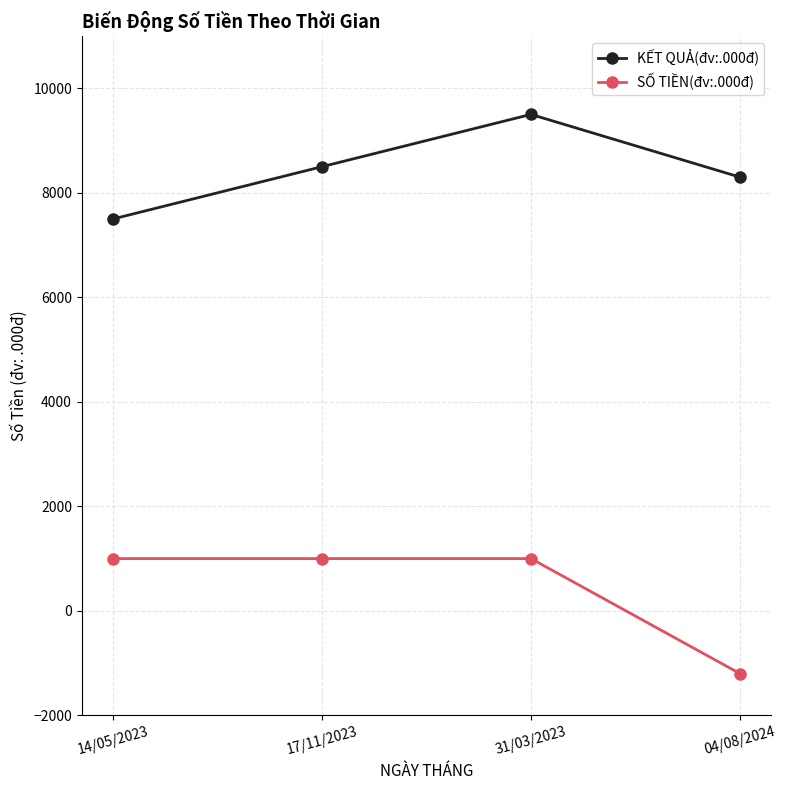

True or false: KẾT QUẢ(đv:.000đ) has more than 2 points higher than both neighbors.

False